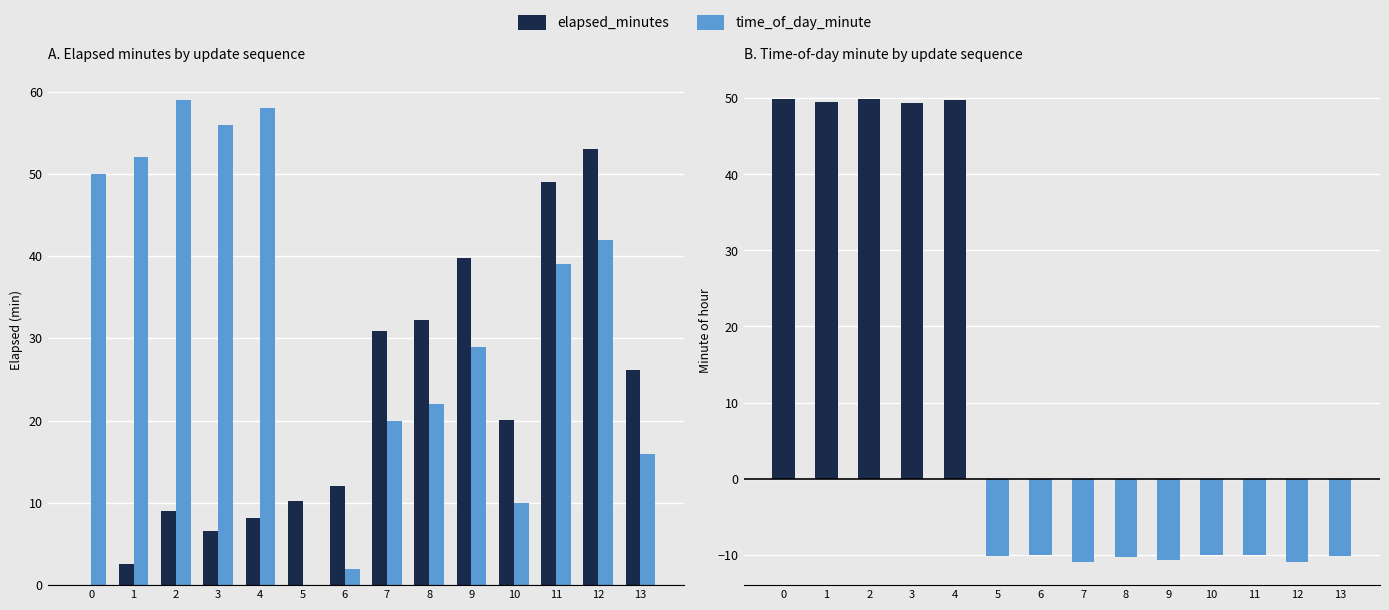

How many bars are there in each group?

2